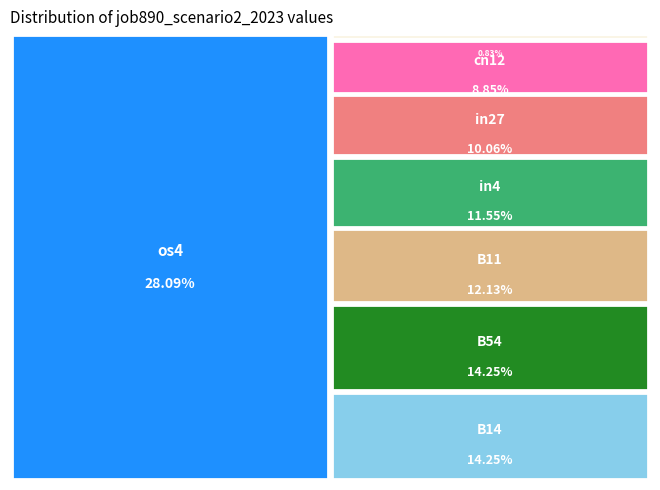

Which has a higher value, B11 or B33?

B11